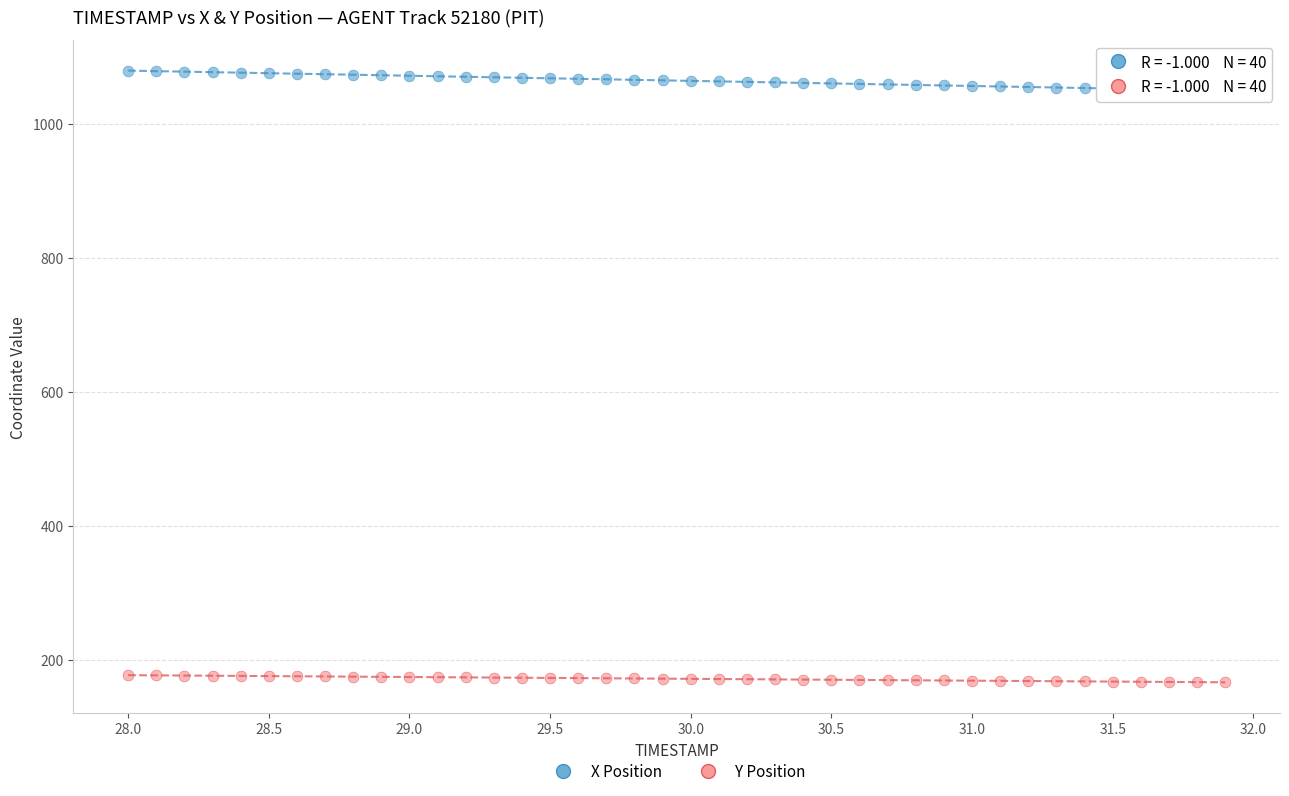

Which series reaches the maximum Y coordinate?

X Position